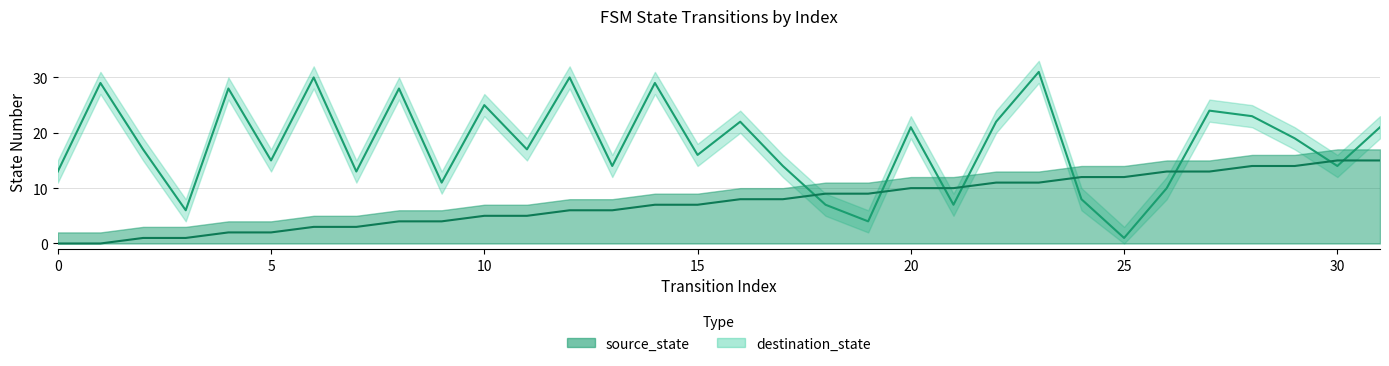

What is the value of the destination_state point at the 8th from the left?

13